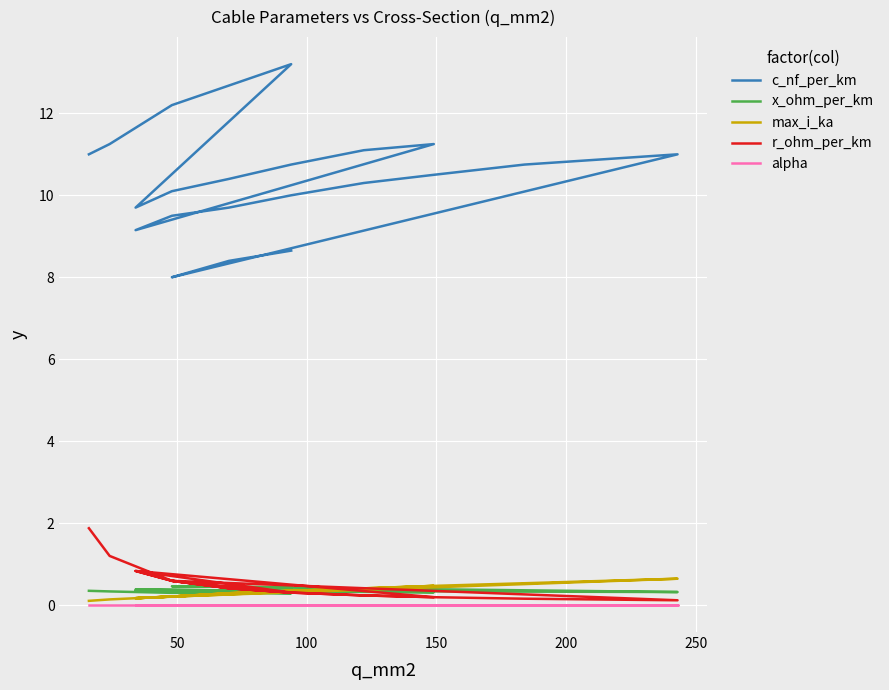

What is the sum of all x_ohm_per_km values?

7.4